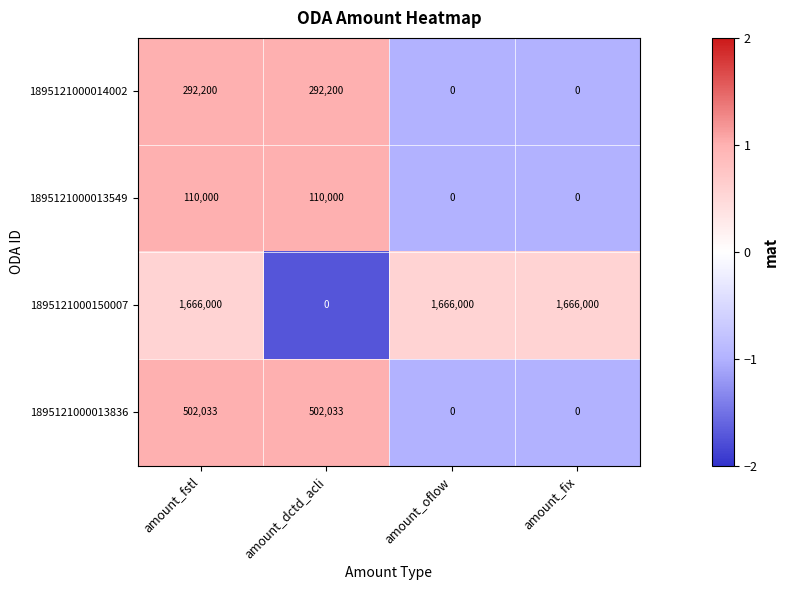

Reading left to right, list all the values displayed in this chart.

1895121000014002: 292200	292200	0	0
1895121000013549: 110000	110000	0	0
1895121000150007: 1666000	0	1666000	1666000
1895121000013836: 502033	502033	0	0